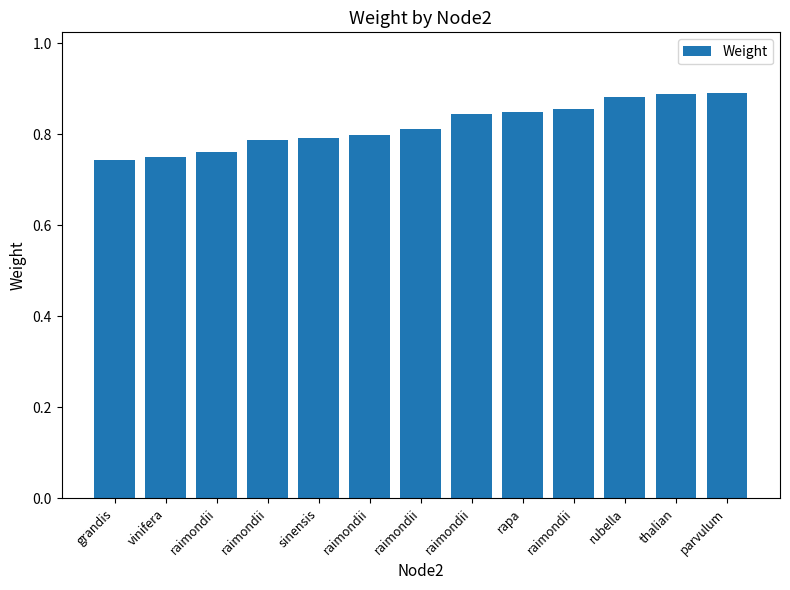

The value at parvulum is 0.5. True or false?

False